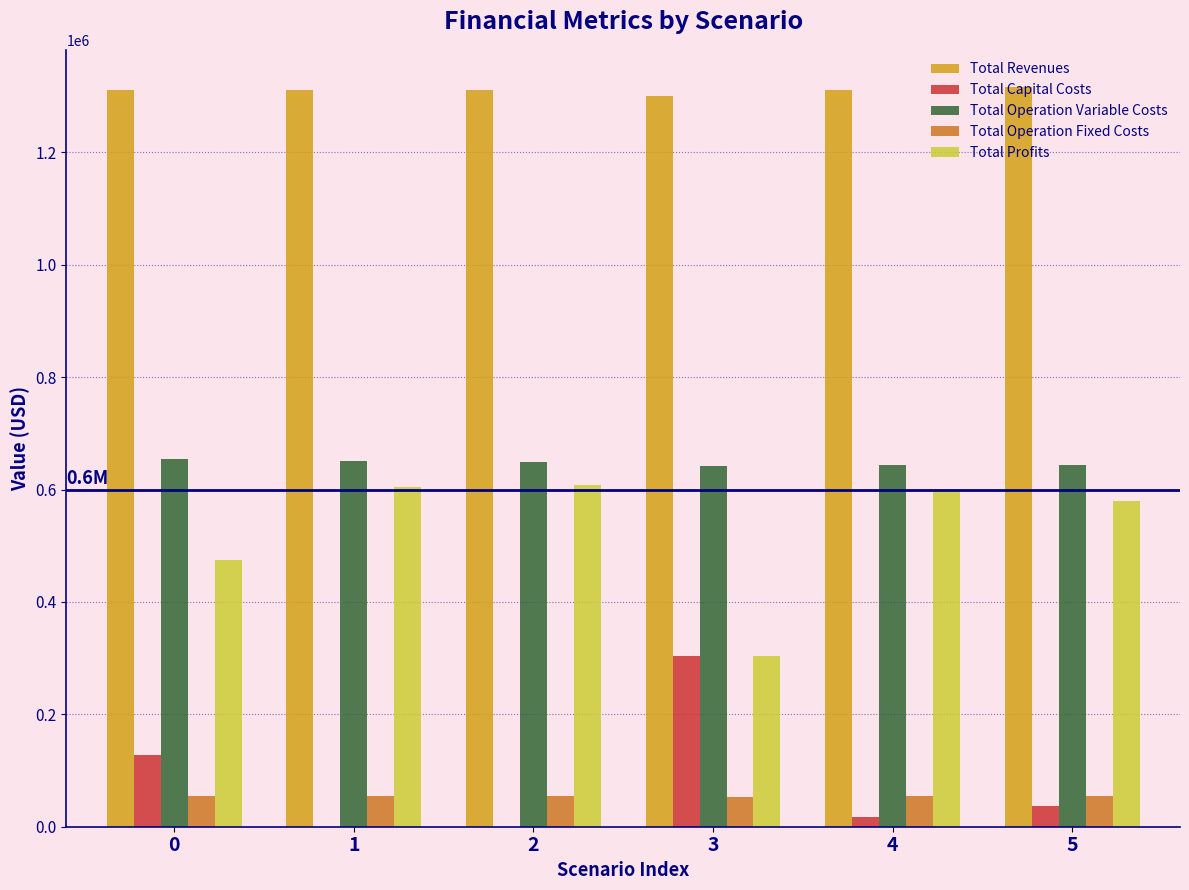

How many data points in Total Profits are above 596329?

3